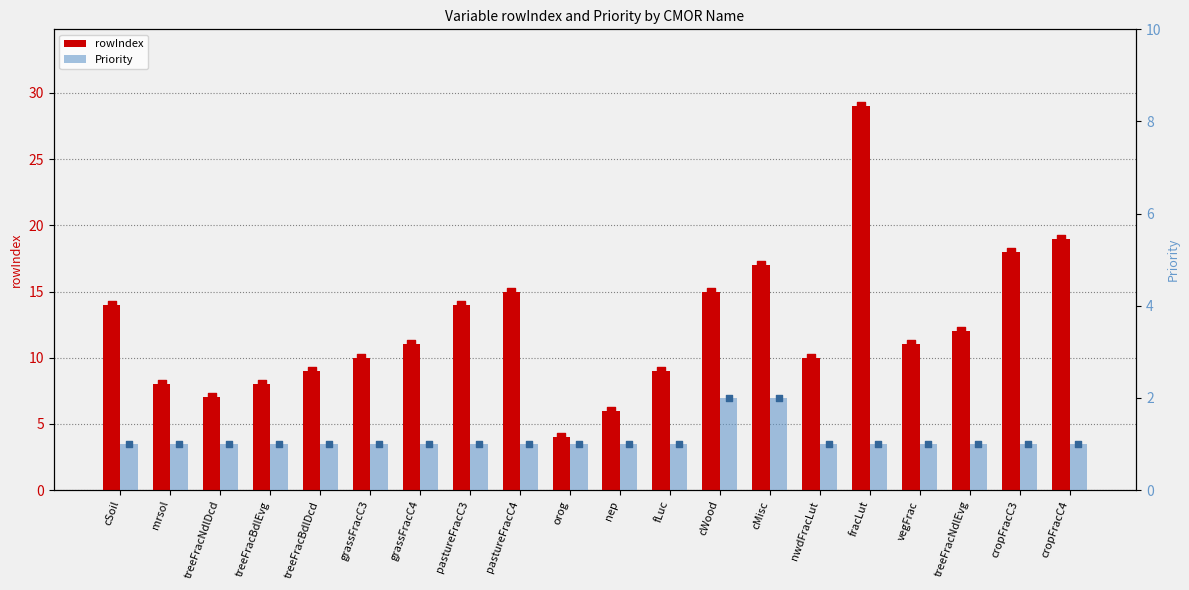

Is the value of Priority at cMisc greater than the value of rowIndex at cMisc?

No